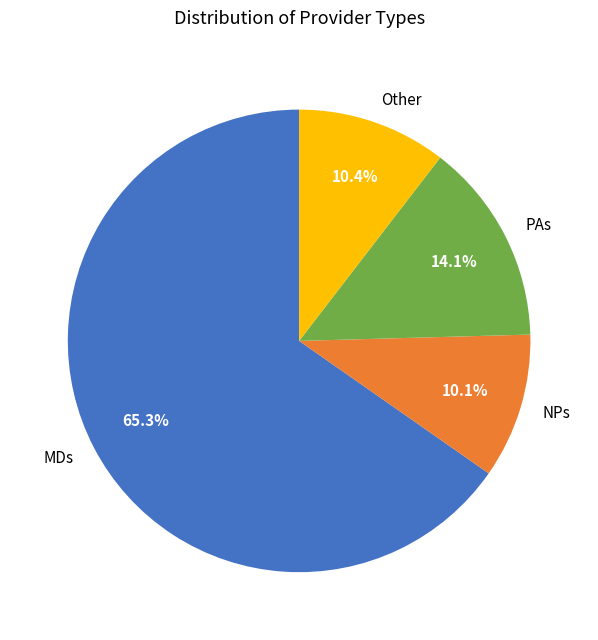

Which slice is the largest?

MDs